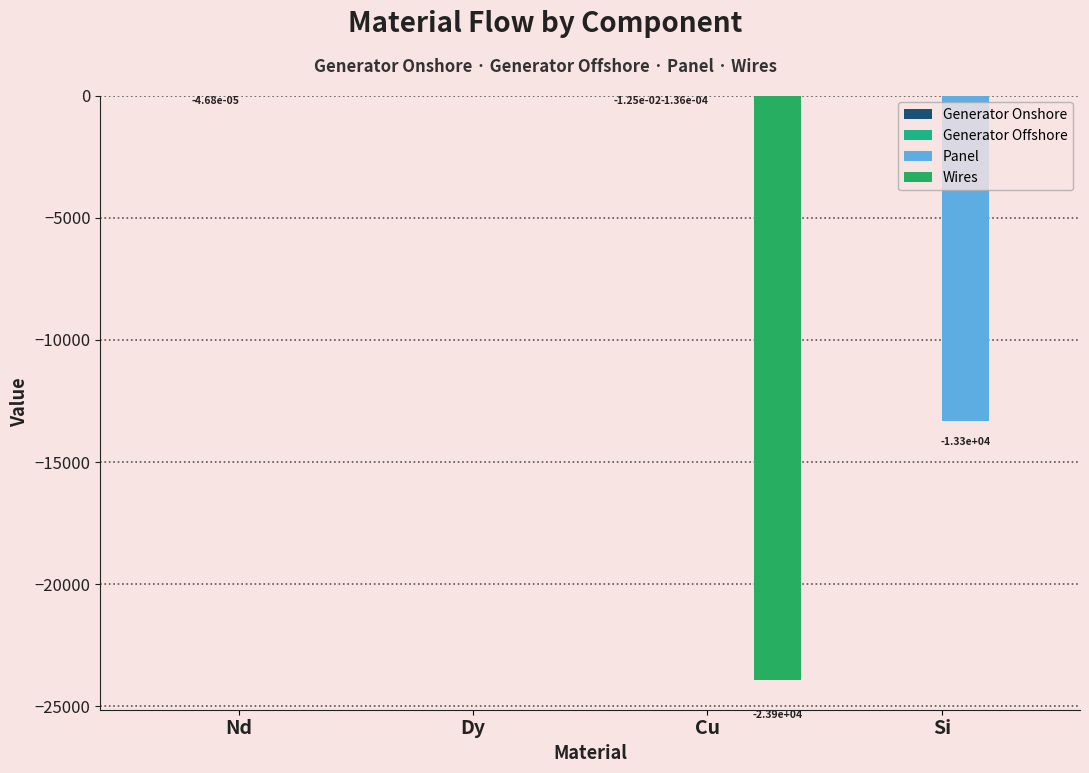

Are the bars grouped side by side (vs. stacked)?

Yes